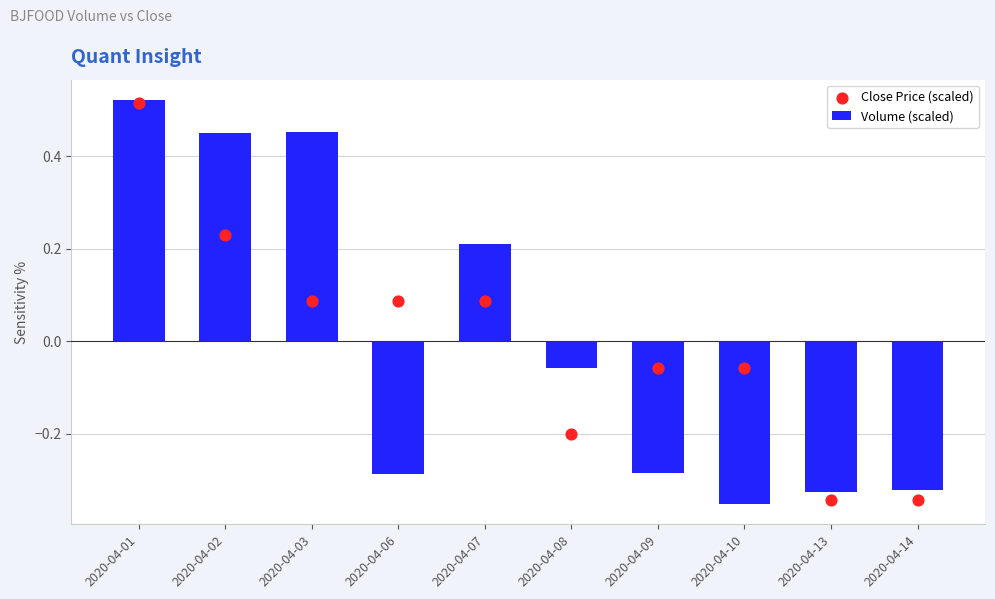

What are all the series names shown in the legend?

Volume (scaled), Close Price (scaled)